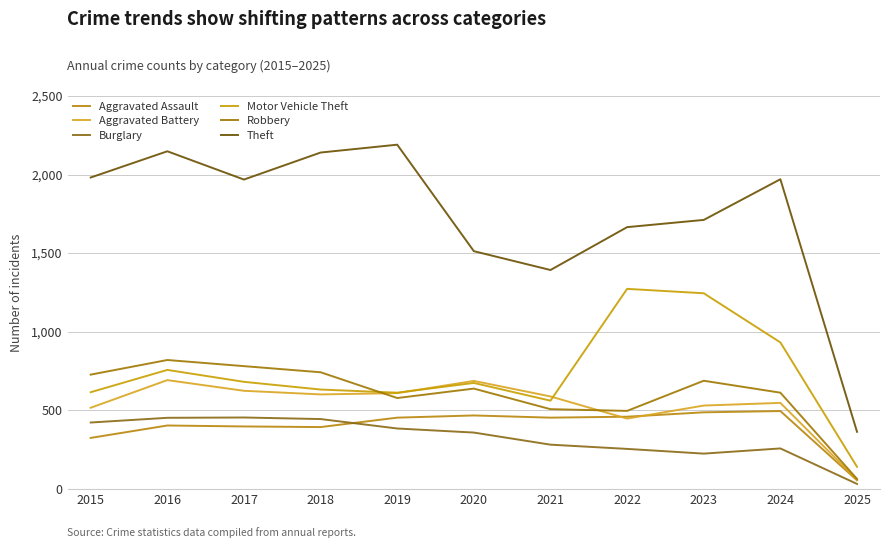

Which series changed the most between 2020 and 2022?

Motor Vehicle Theft